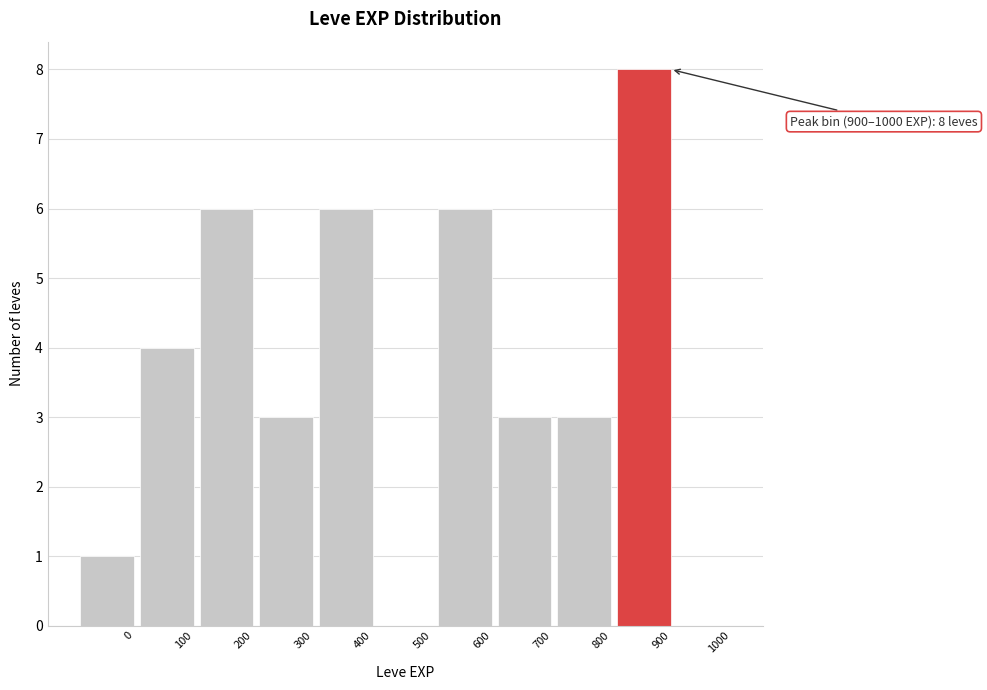

Reading right to left, what are all the values shown in this chart?

1000=0	900=8	800=3	700=3	600=6	500=0	400=6	300=3	200=6	100=4	0=1